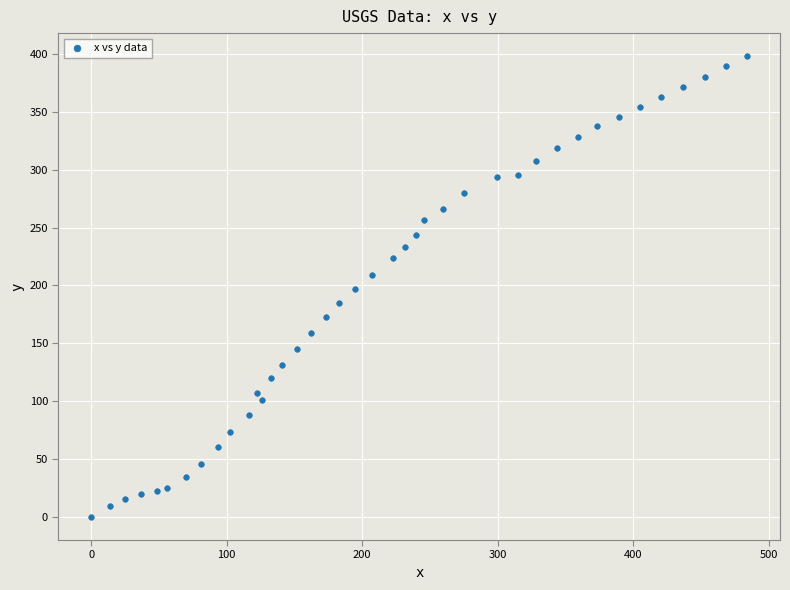

What is the range of Y values (max minus min)?

398.0